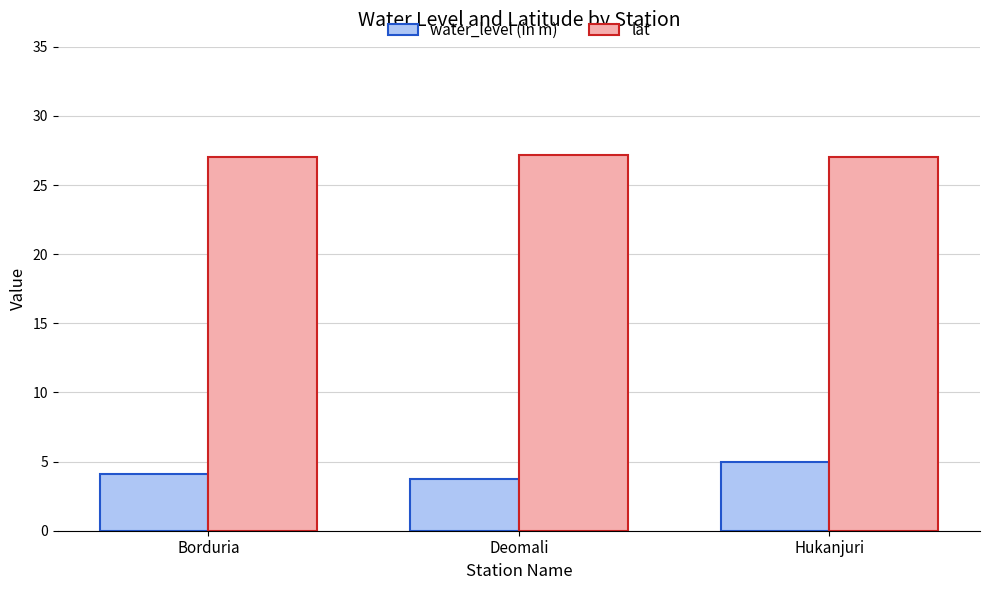

What is the difference between the maximum and minimum values in the lat series?

0.2